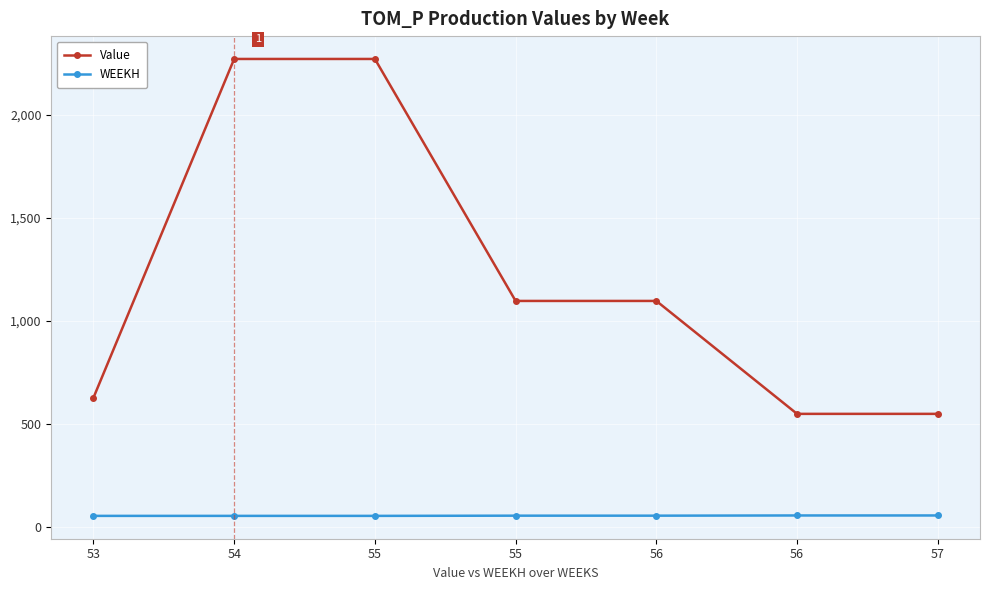

Which category has the lowest value in the WEEKH series?

53